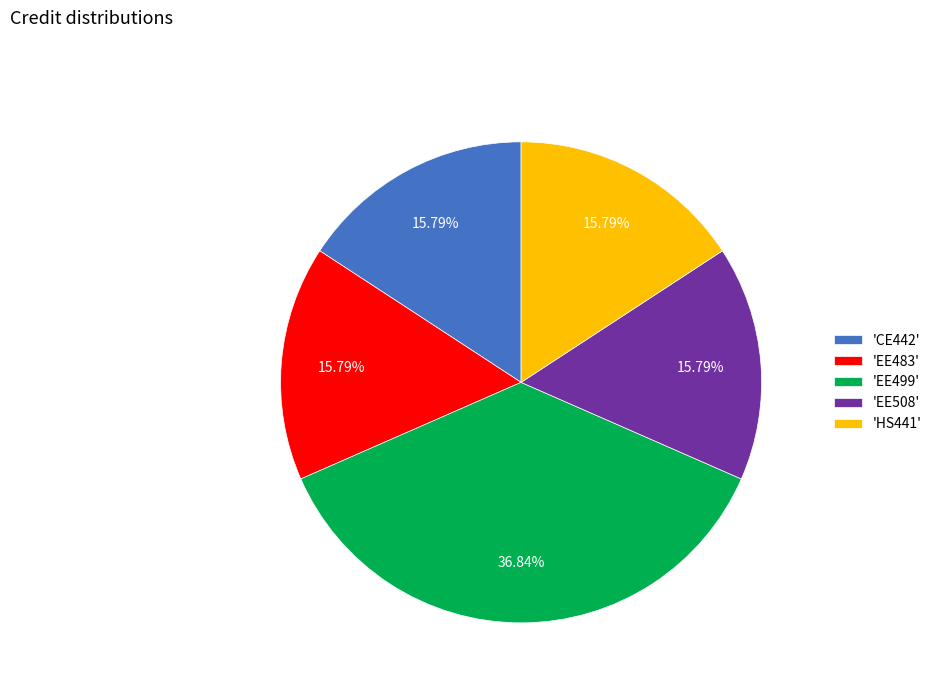

Between 'EE483' and 'EE499', which is larger?

'EE499'